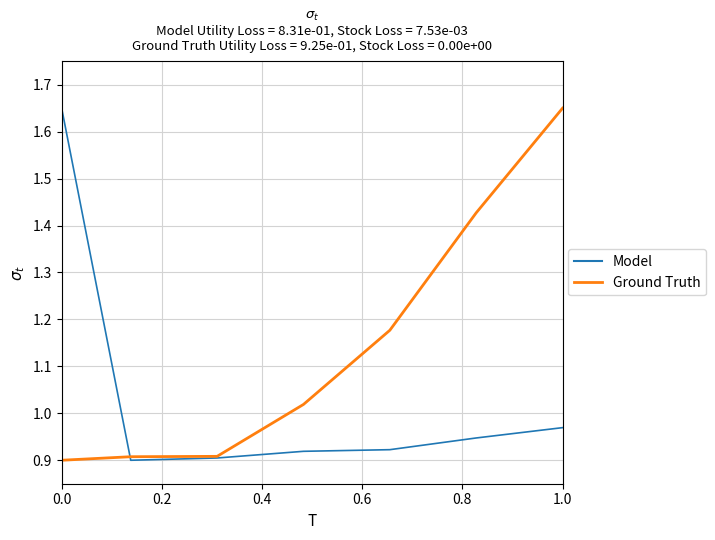

How many lines are shown in the chart?

2